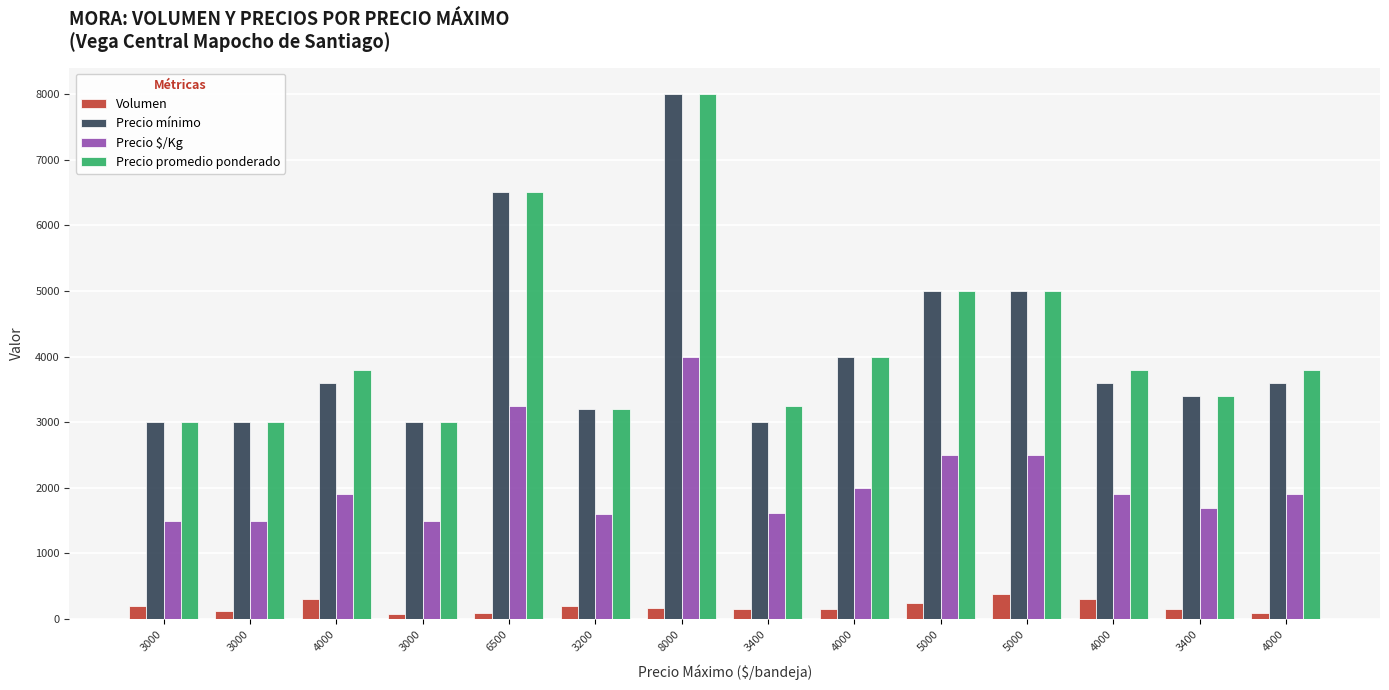

How many categories are shown in the chart?

14